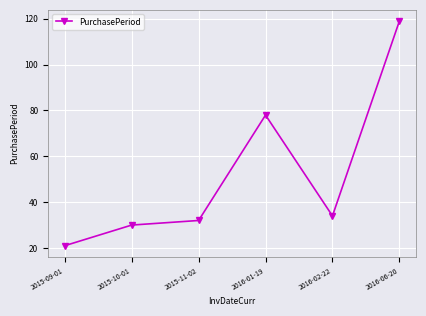

What is the difference between the maximum and minimum values?

98